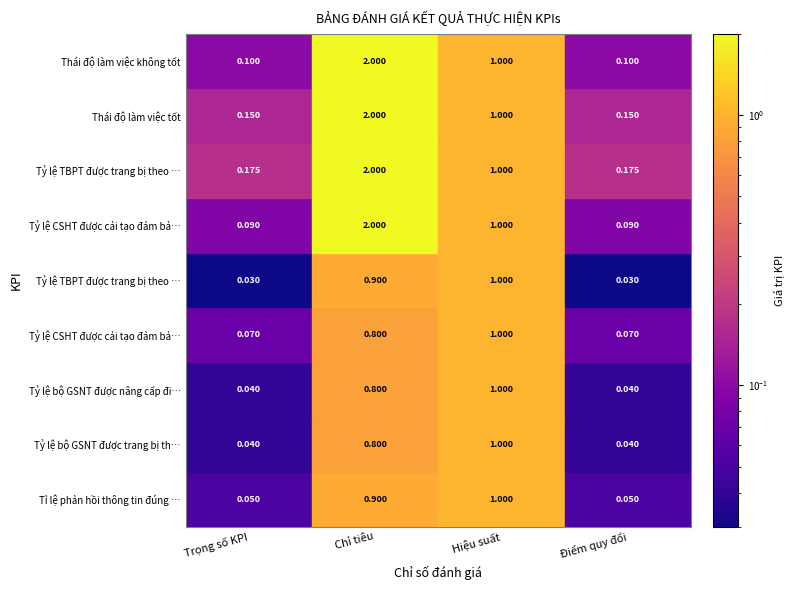

What is the difference between the Tỷ lệ bộ GSNT được nâng cấp điều chuyển values at 0 and 2?

1.0